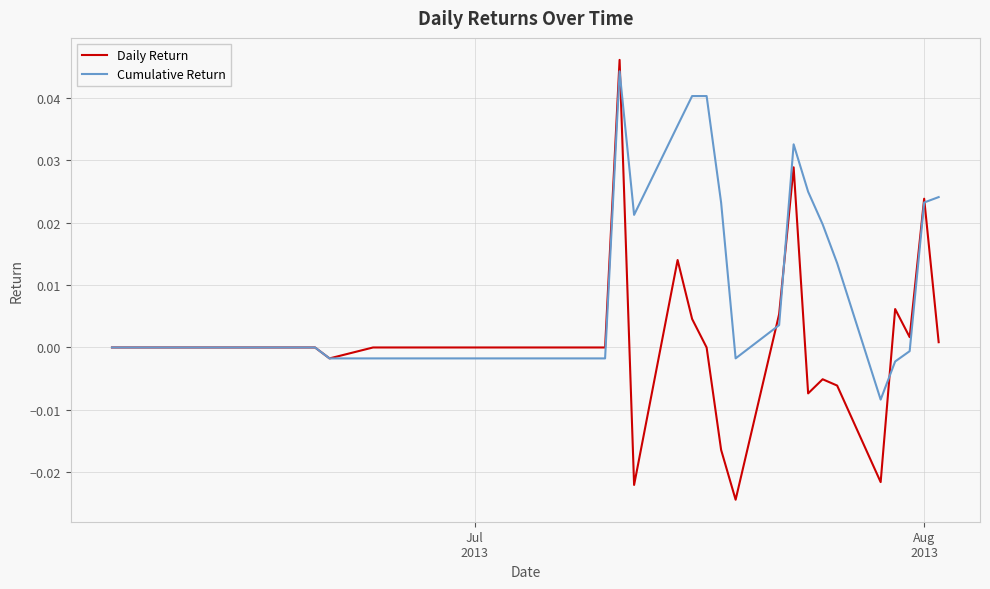

Which series has the widest spread of values?

Daily Return